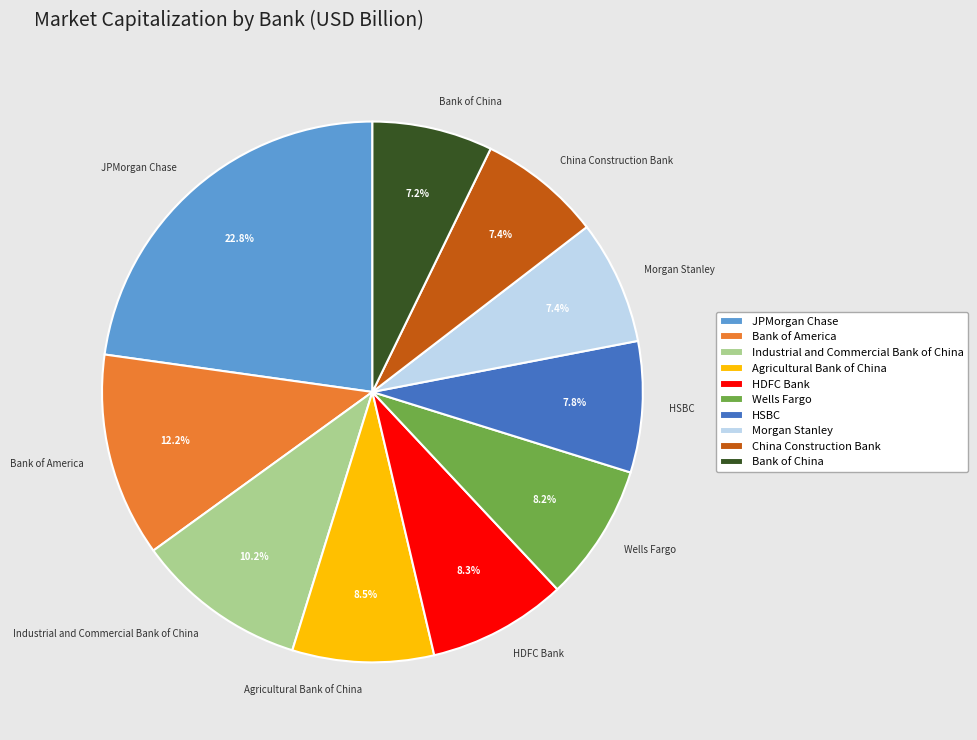

What is the largest slice in the pie chart?

JPMorgan Chase